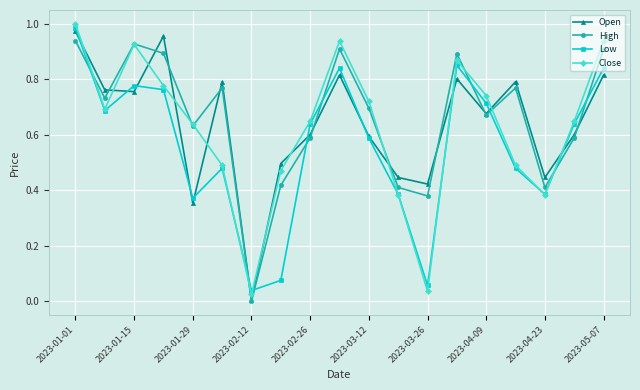

How many intersections are there between High and Low?

9